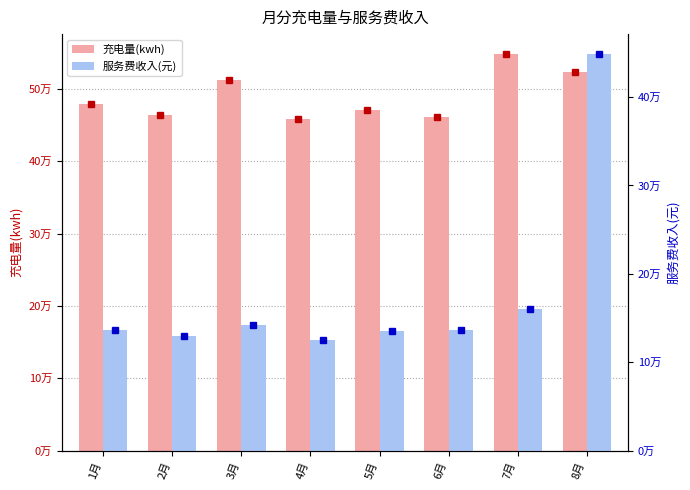

What is the label of the 6th bar from the right?

3月